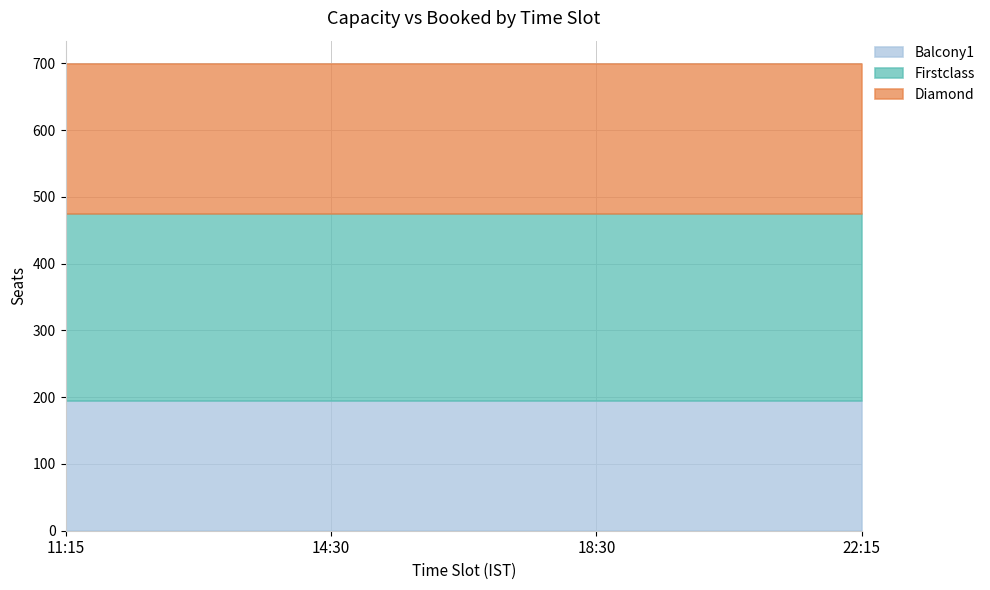

List the series in order of their peak value, lowest first.

Balcony1, Diamond, Firstclass